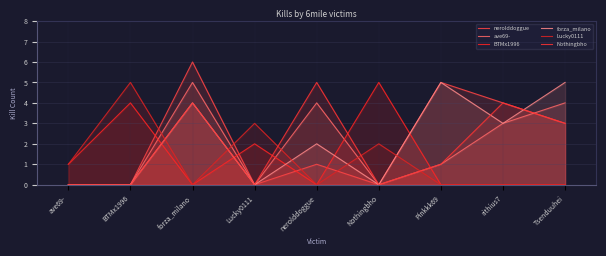

At how many categories does at least one series exceed 2?

8